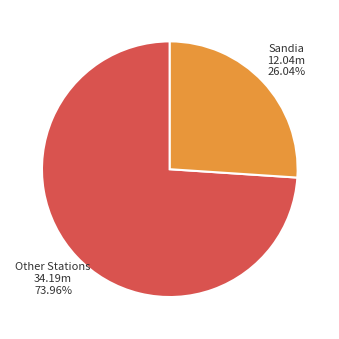

Does any single category account for the majority?

Yes